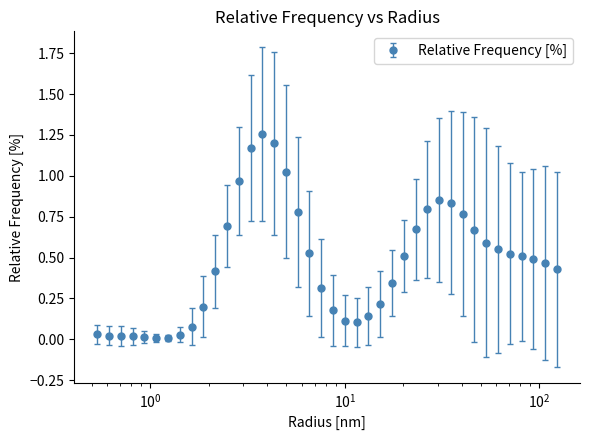

True or false: the data has more than 1 interior local peaks.

True